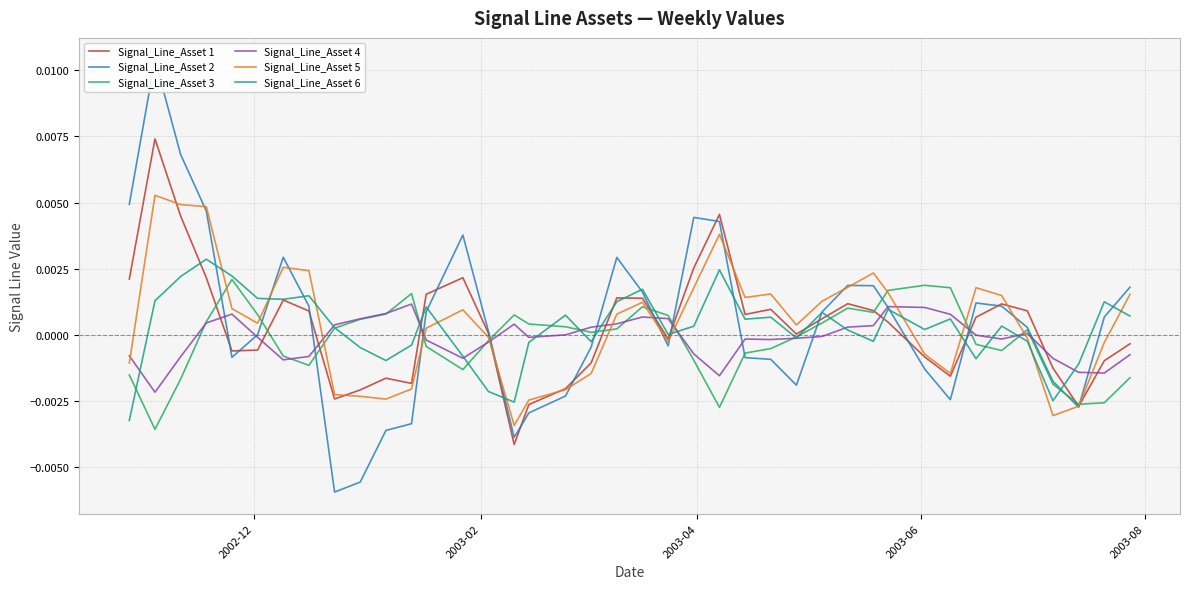

Which series has the largest range (max minus min)?

Signal_Line_Asset 2